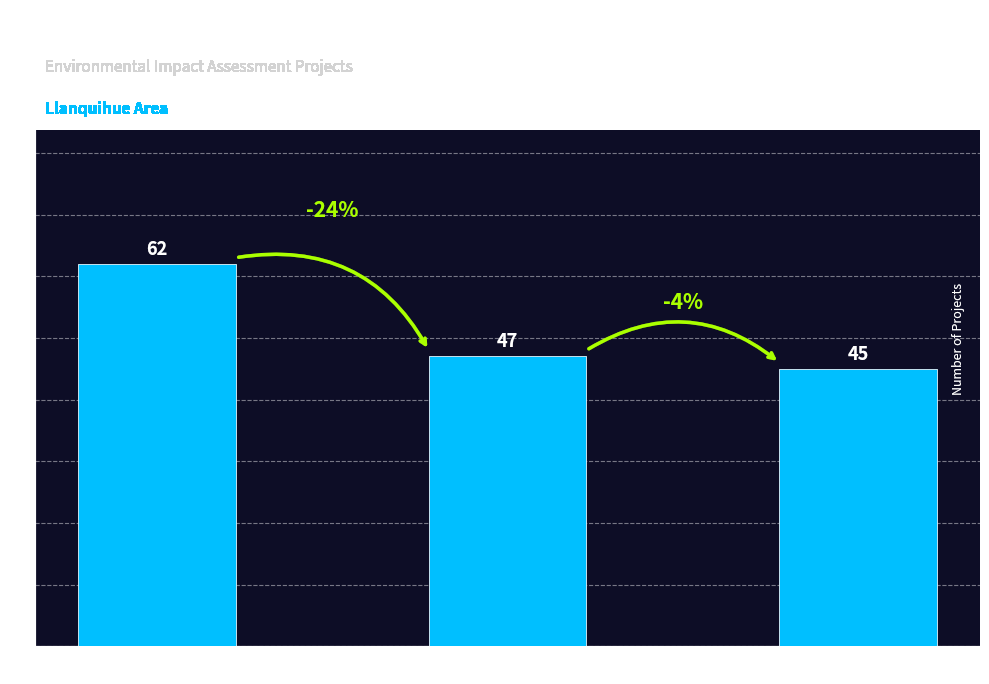

What is the approximate value at Interregional?

47